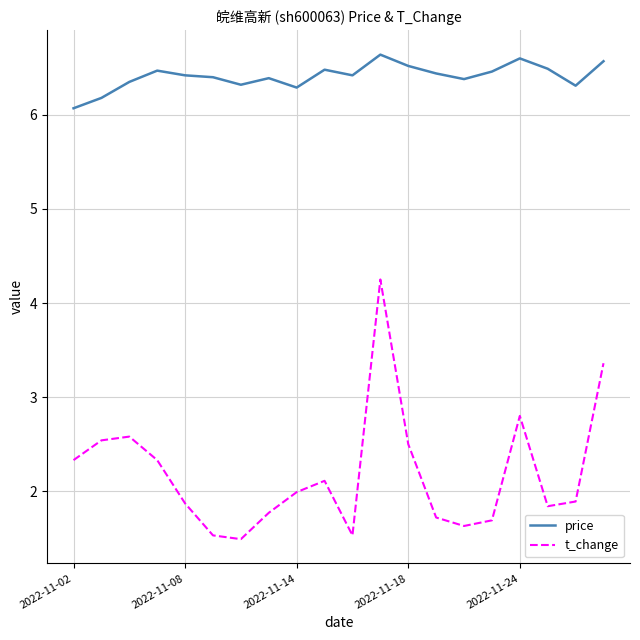

Rank the series by their maximum value, from lowest to highest.

t_change, price